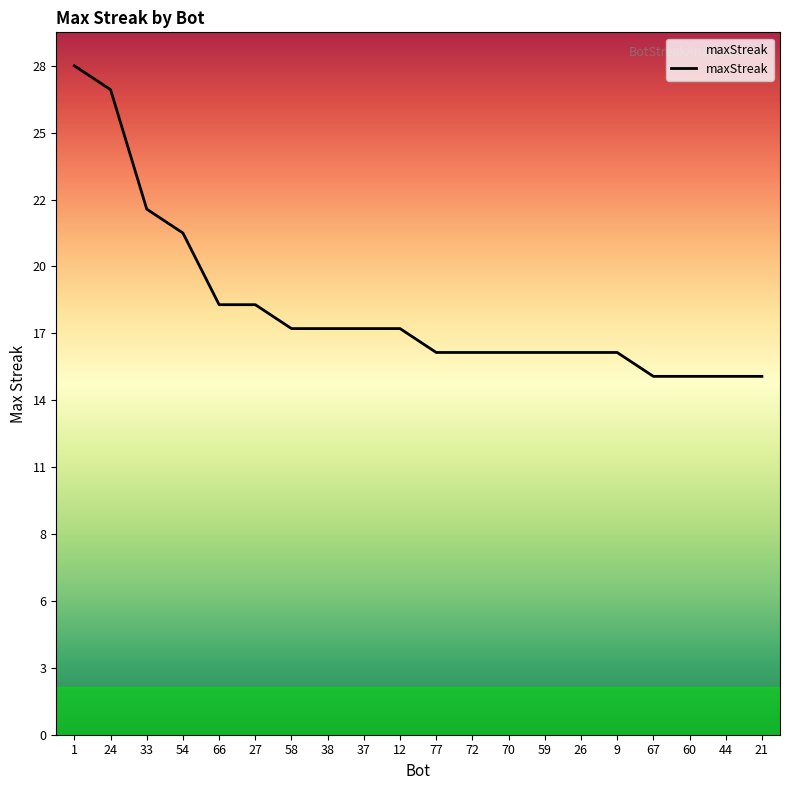

At which label is the value closest to 21?

54